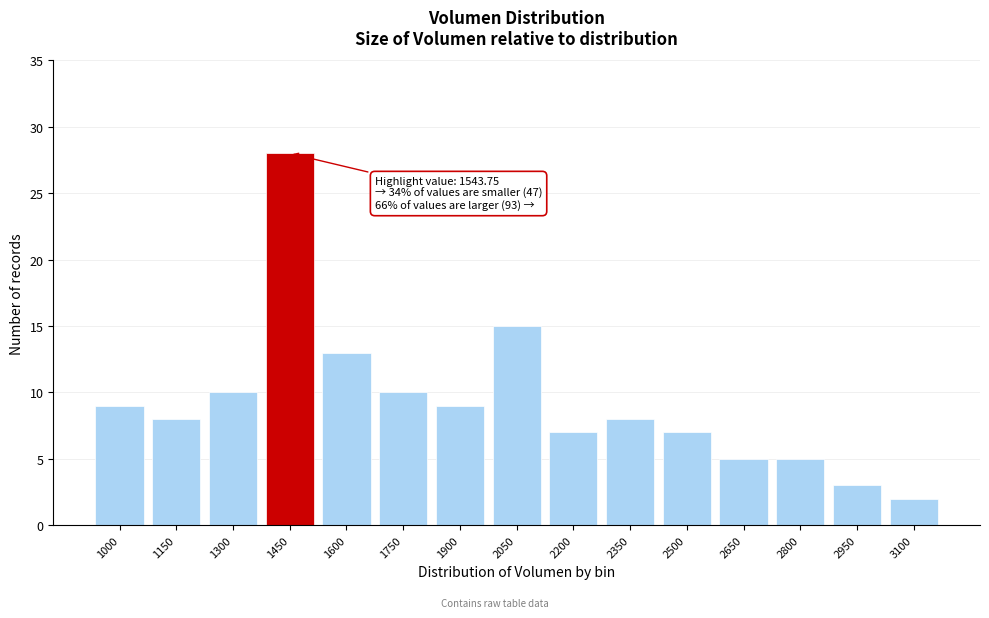

Reading left to right, what are all the values shown in this chart?

1000=9	1150=8	1300=10	1450=28	1600=13	1750=10	1900=9	2050=15	2200=7	2350=8	2500=7	2650=5	2800=5	2950=3	3100=2